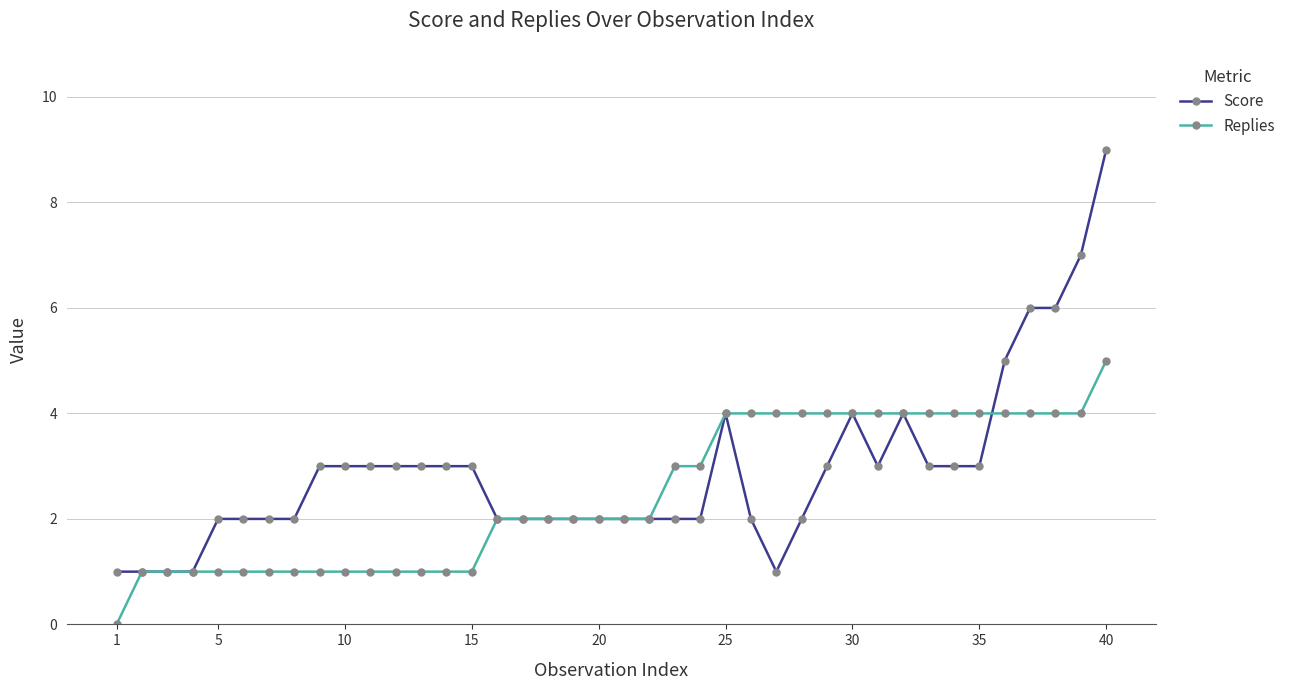

What is the greatest value displayed?

9